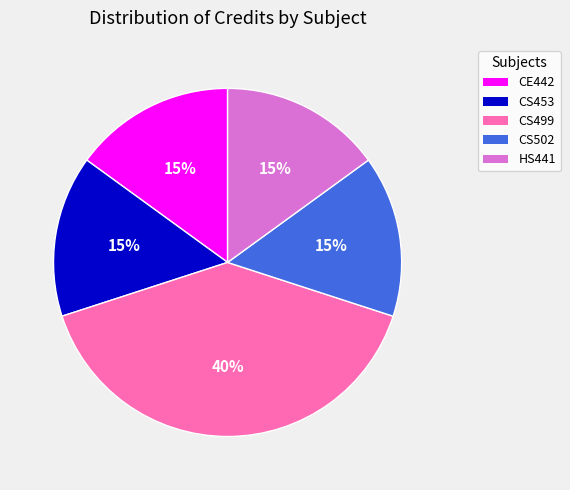

Is the sum of CS499 and CE442 greater than half?

Yes